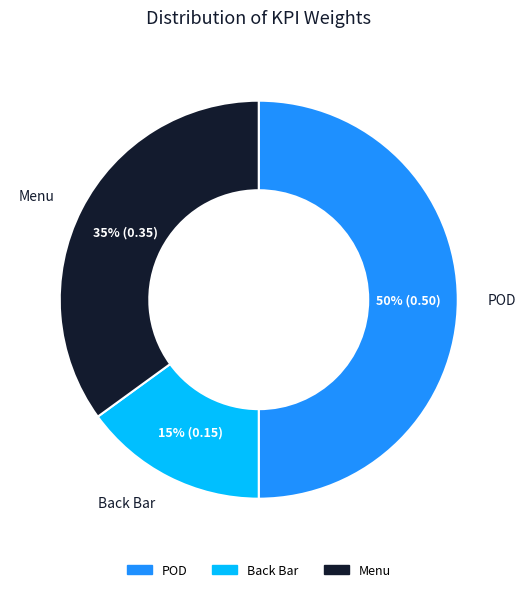

Rank the categories by value from lowest to highest.

Back Bar, Menu, POD